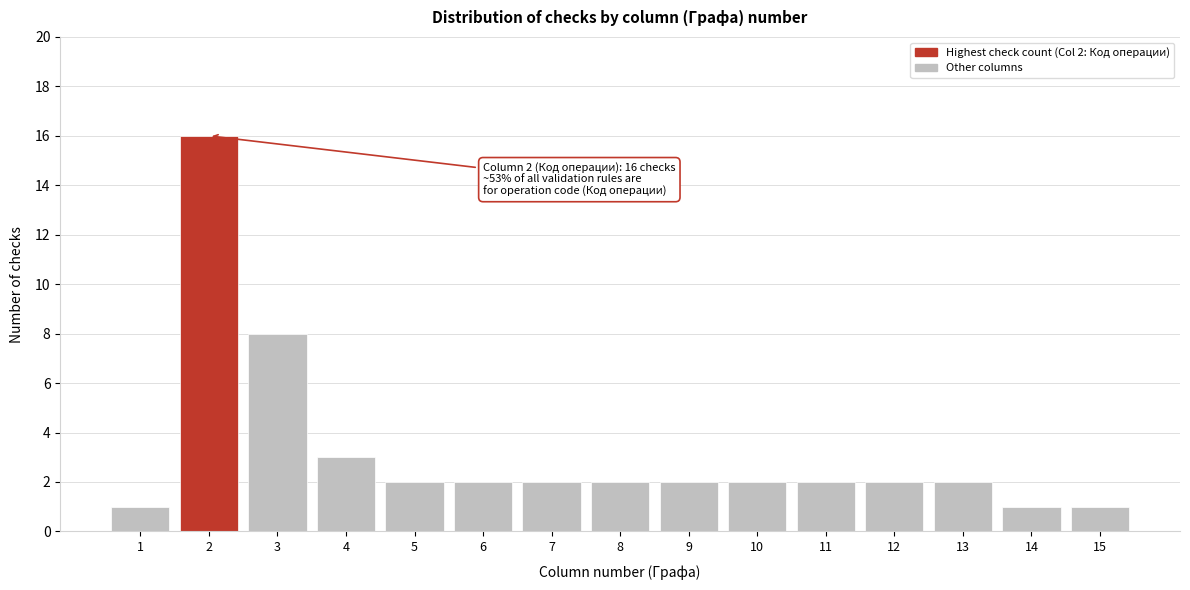

Reading left to right, transcribe all the data shown in this chart.

1=1	2=16	3=8	4=3	5=2	6=2	7=2	8=2	9=2	10=2	11=2	12=2	13=2	14=1	15=1